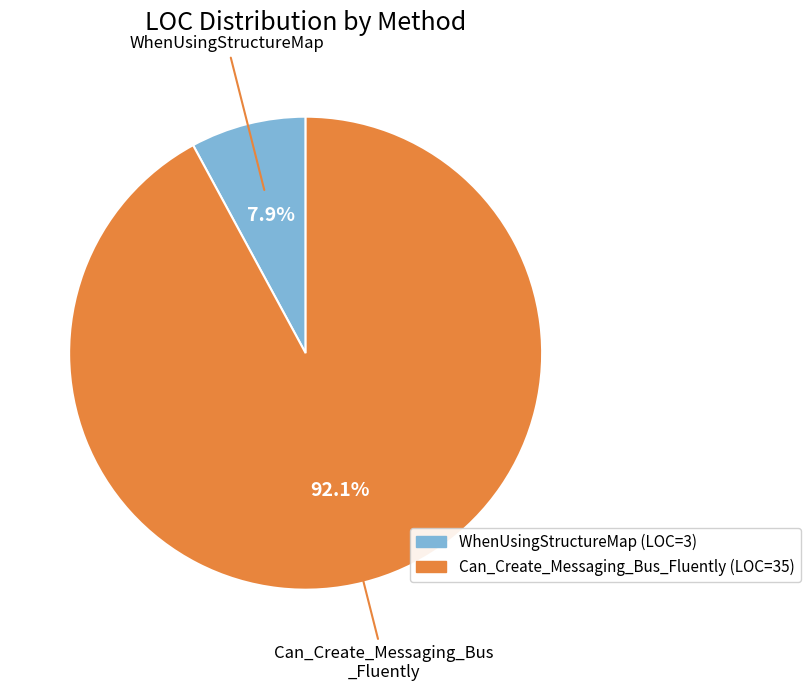

What is the smallest slice in the pie chart?

WhenUsingStructureMap